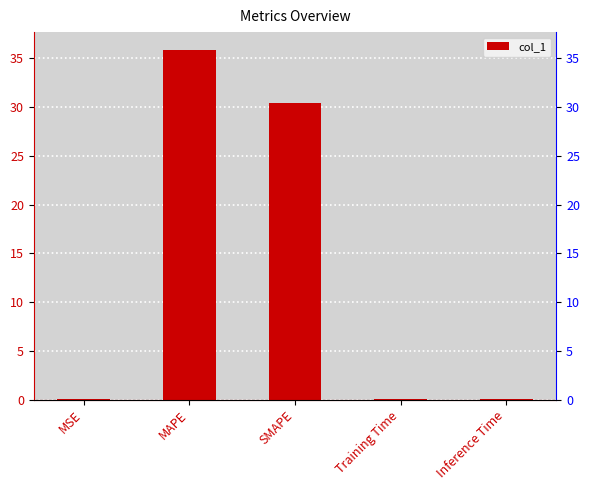

The chart shows a value of 0.1 at Training Time. True or false?

False